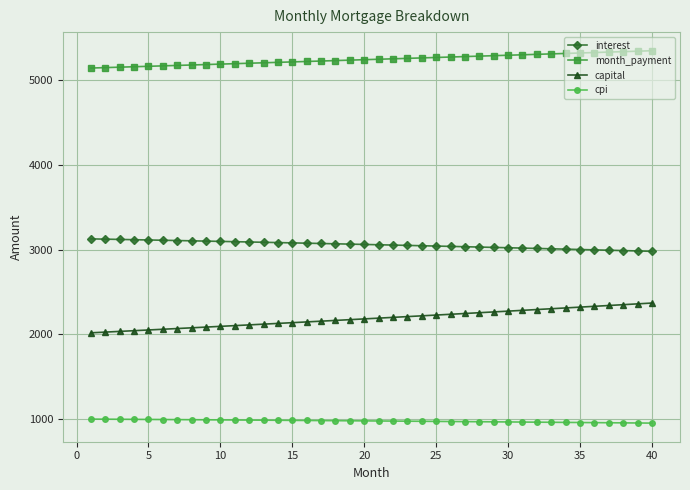

True or false: cpi and interest intersect in this chart.

False